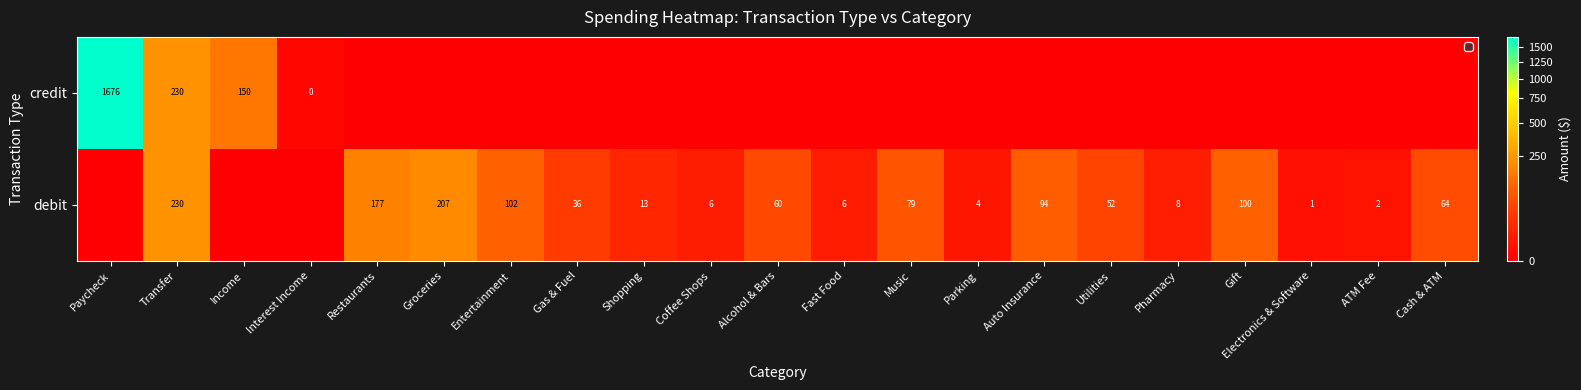

Is it true that debit equals 51 at Music?

False